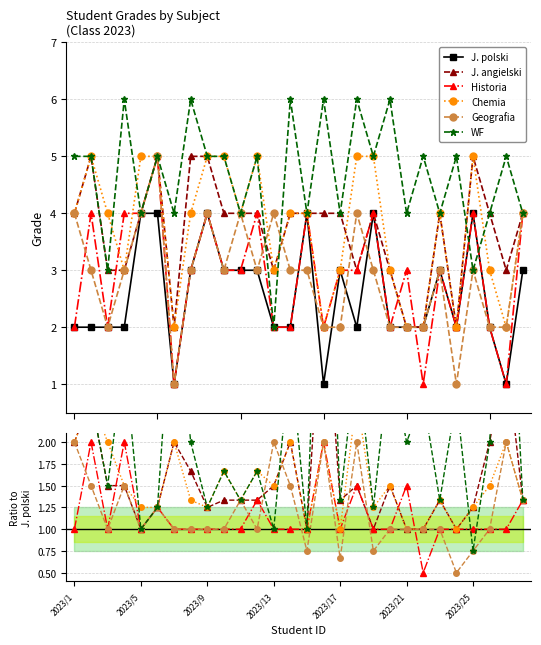

Which has a higher value, 13 or 22?

22